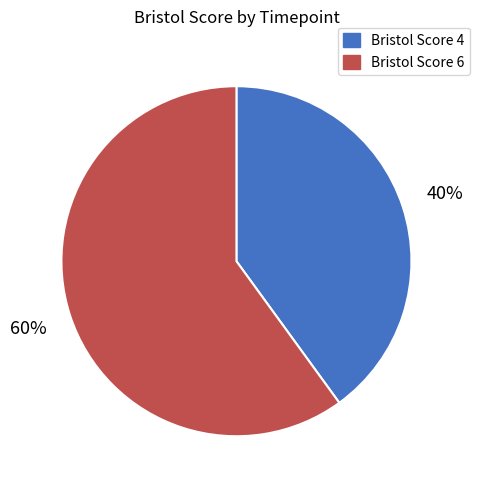

To the nearest percent, what is the difference between the largest and smallest slice percentages?

20%